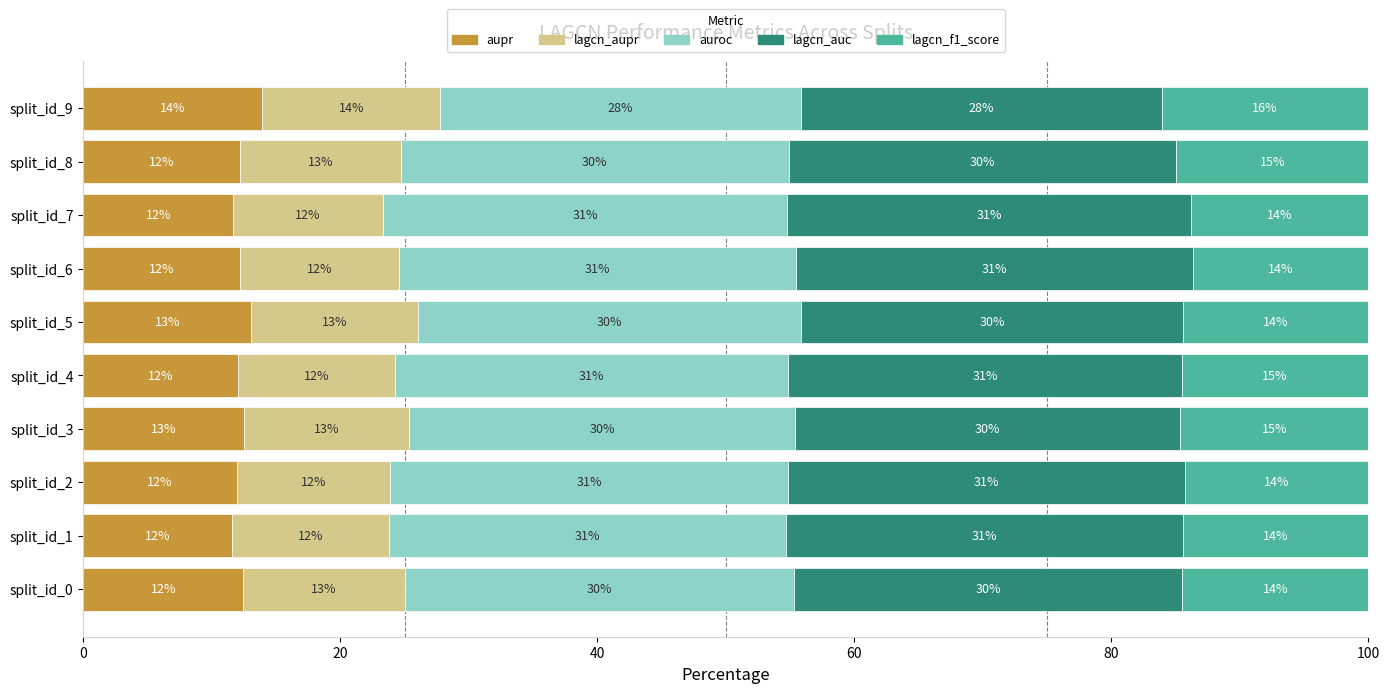

What value does the aupr series have at split_id_7?

11.7